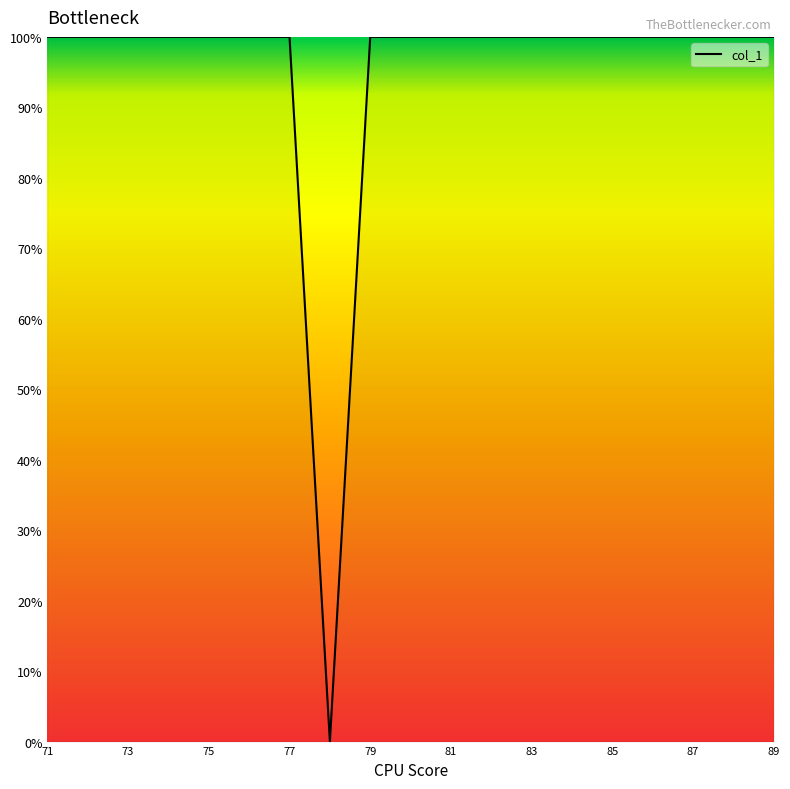

What is the difference between the maximum and minimum values?

100